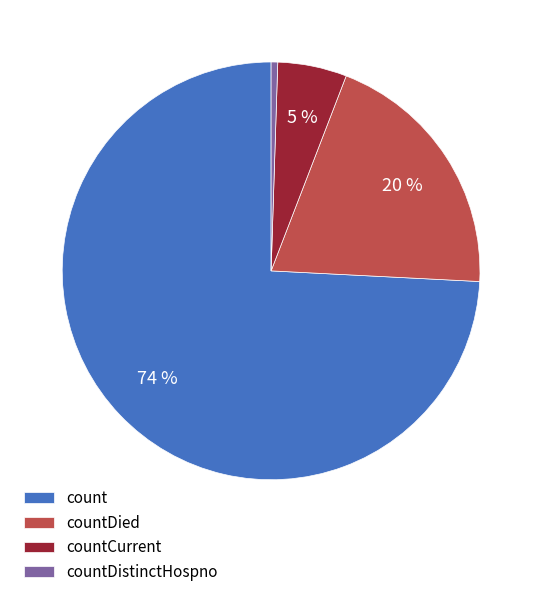

What percentage is the countDied slice, to the nearest percent?

20%